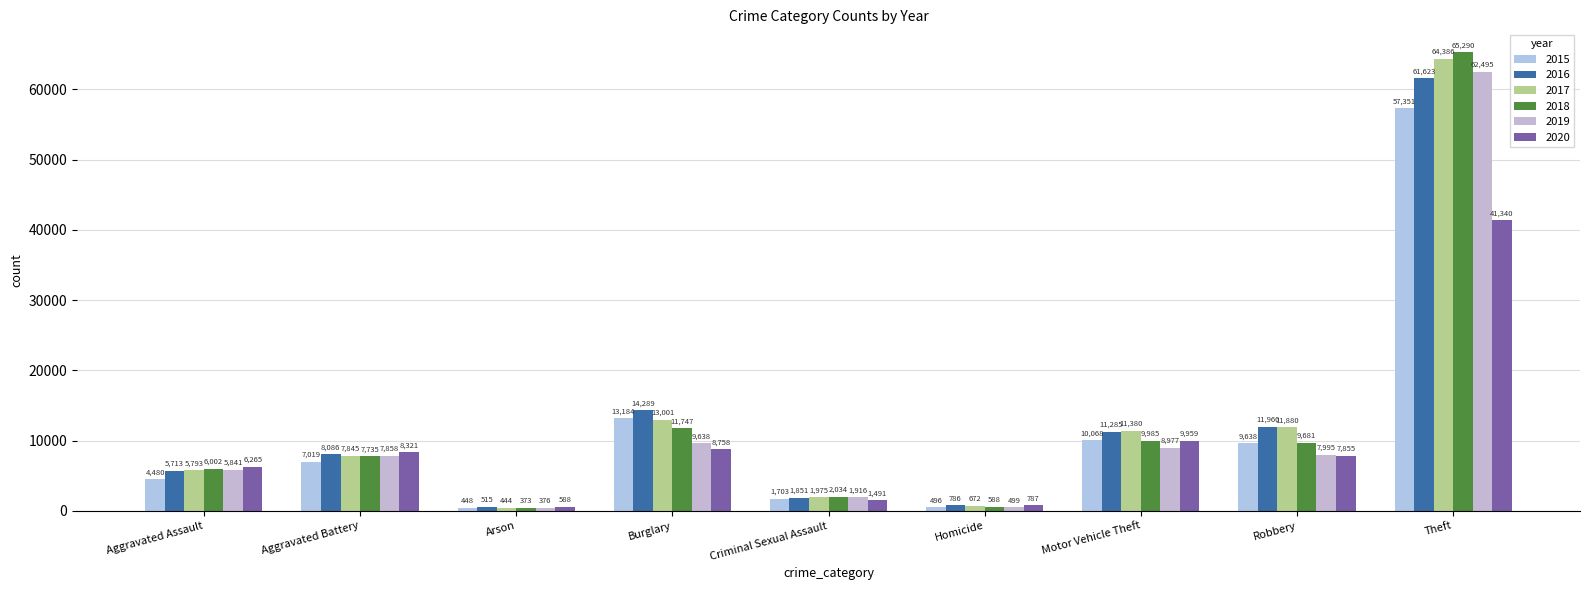

What is the label of the 8th bar from the left?

Robbery